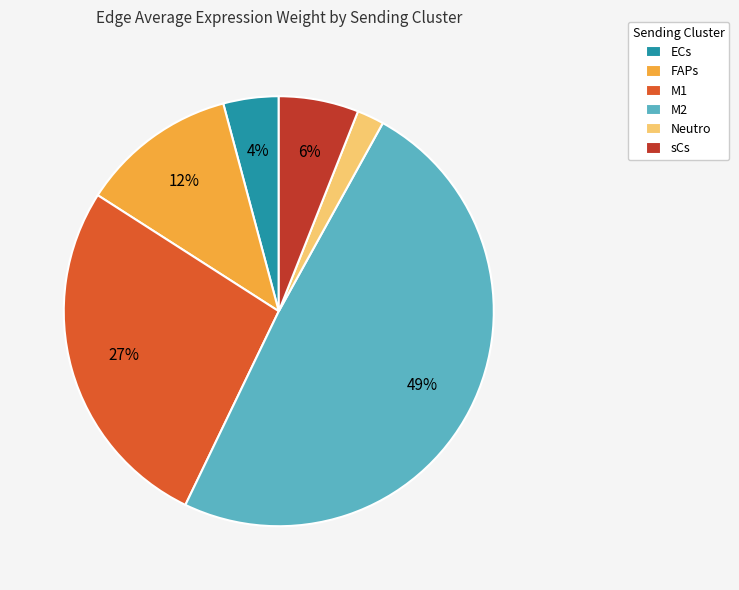

The FAPs slice represents 12% of the pie. True or false?

True